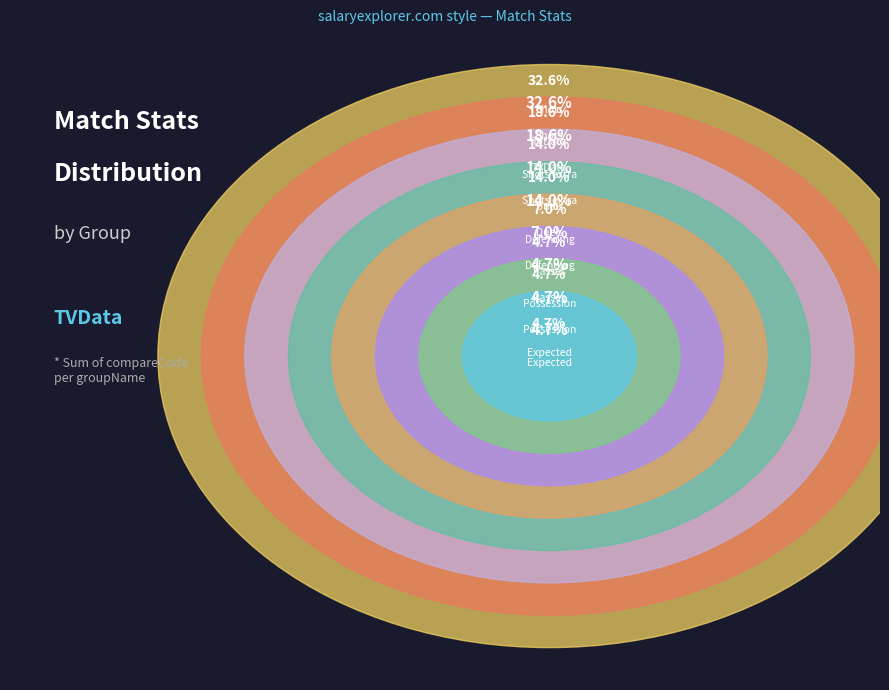

Which category has the biggest portion of the pie?

Shots